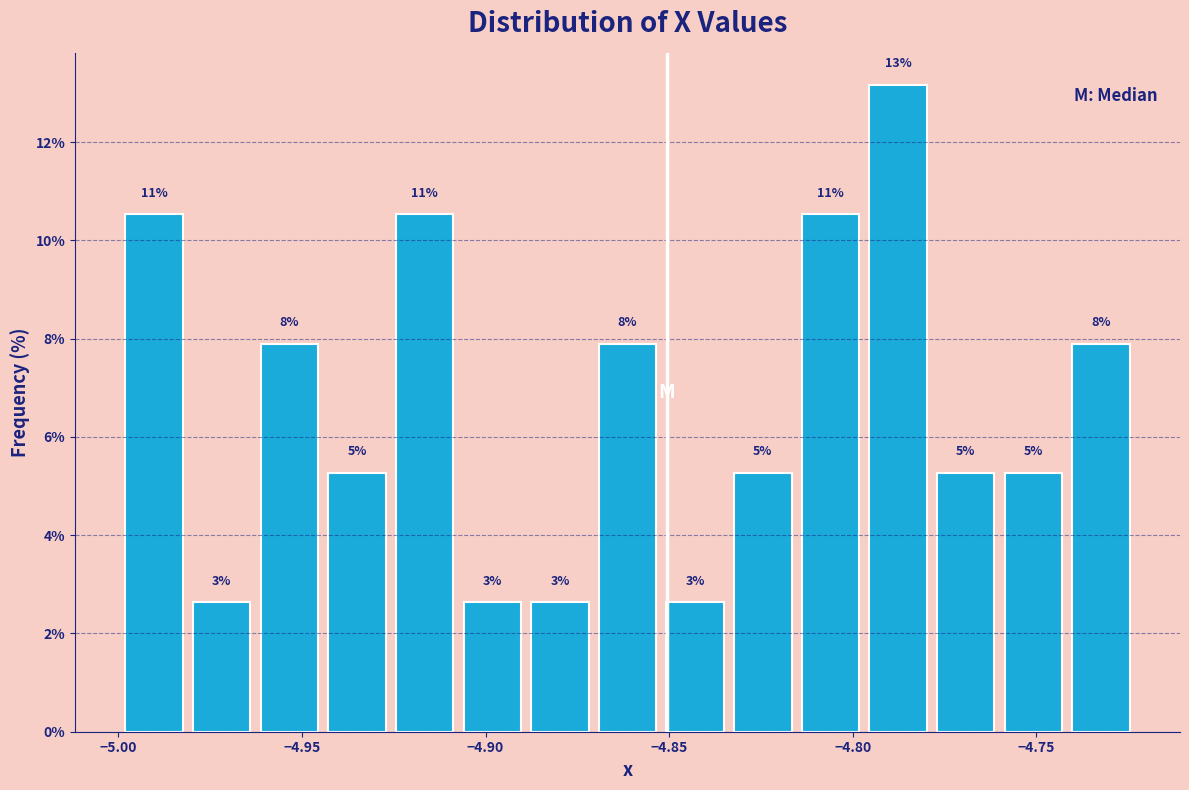

Read against the x-axis, roughly where is the centre of the tallest bar?

-4.790